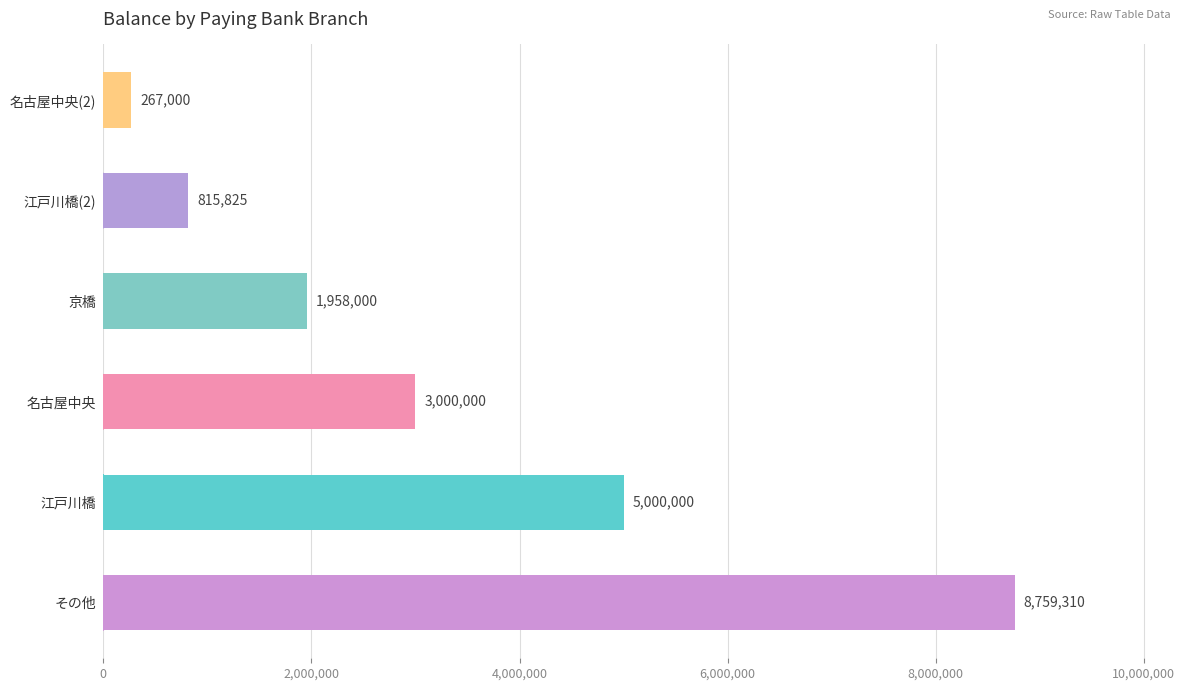

The value at その他 is 4779180. True or false?

False